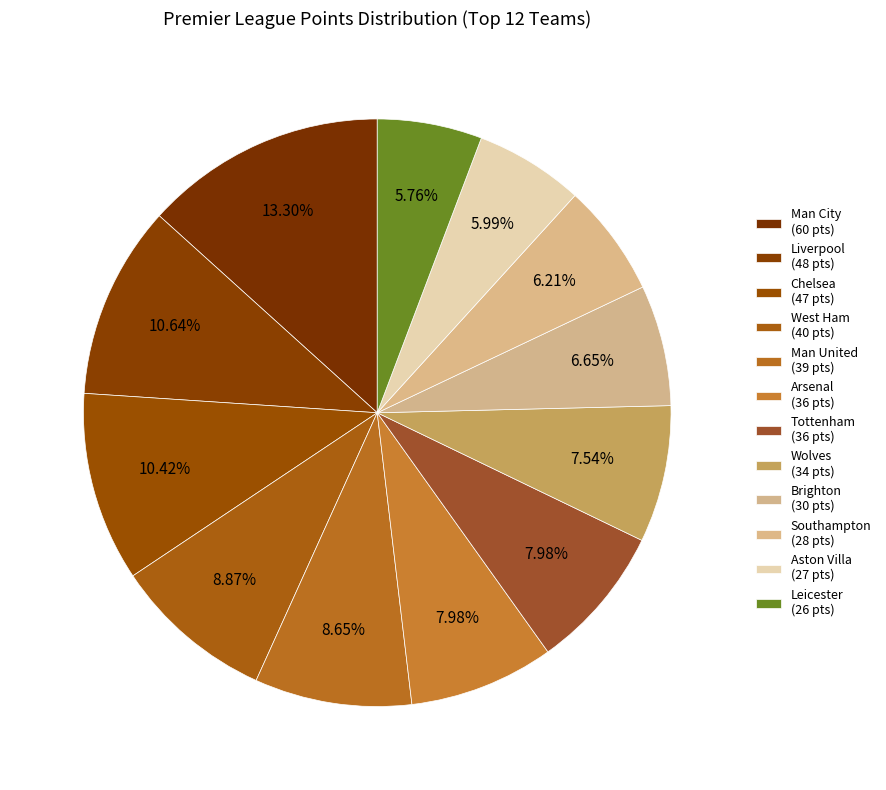

True or false: Liverpool accounts for 11% of the total.

True